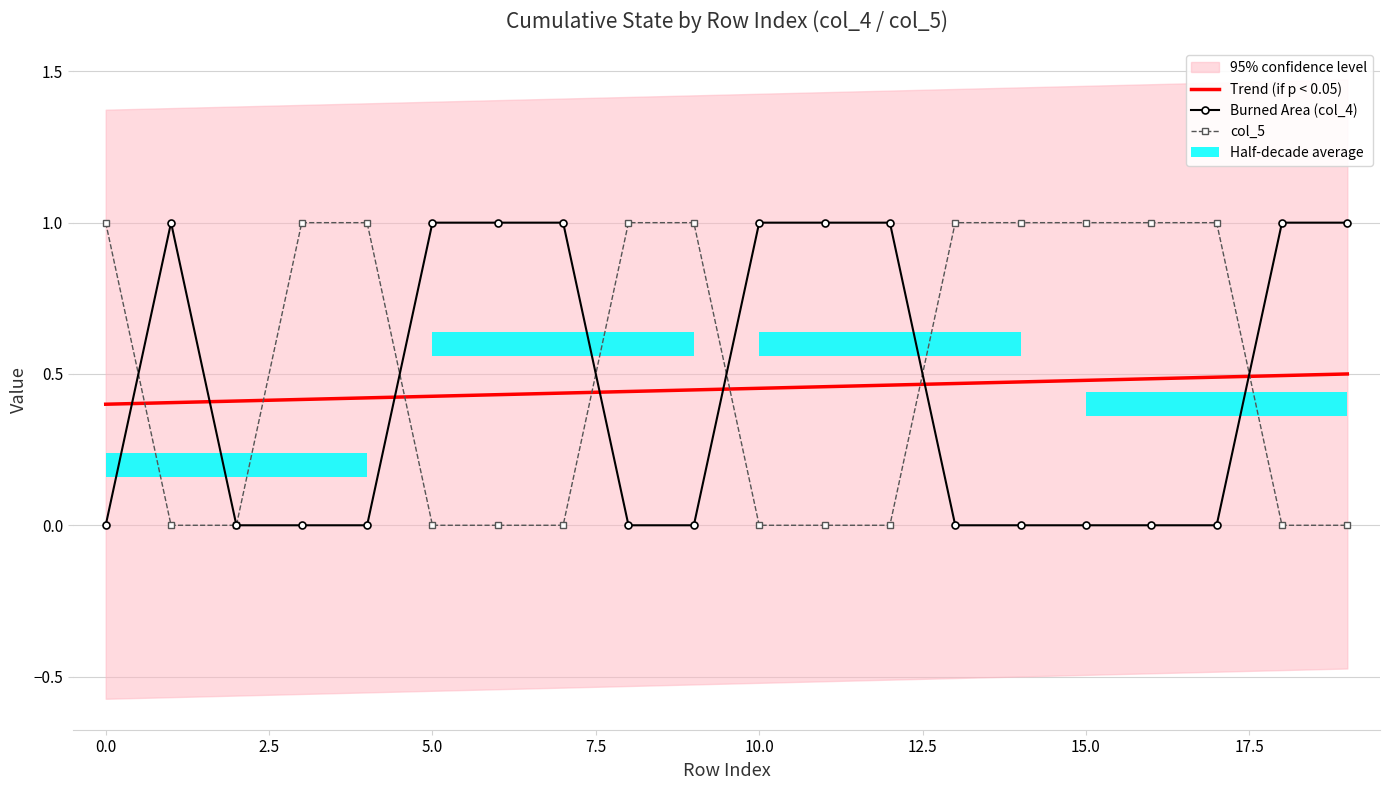

Which series ends up on top after the final intersection of Burned Area (col_4) and Trend (if p < 0.05)?

Burned Area (col_4)